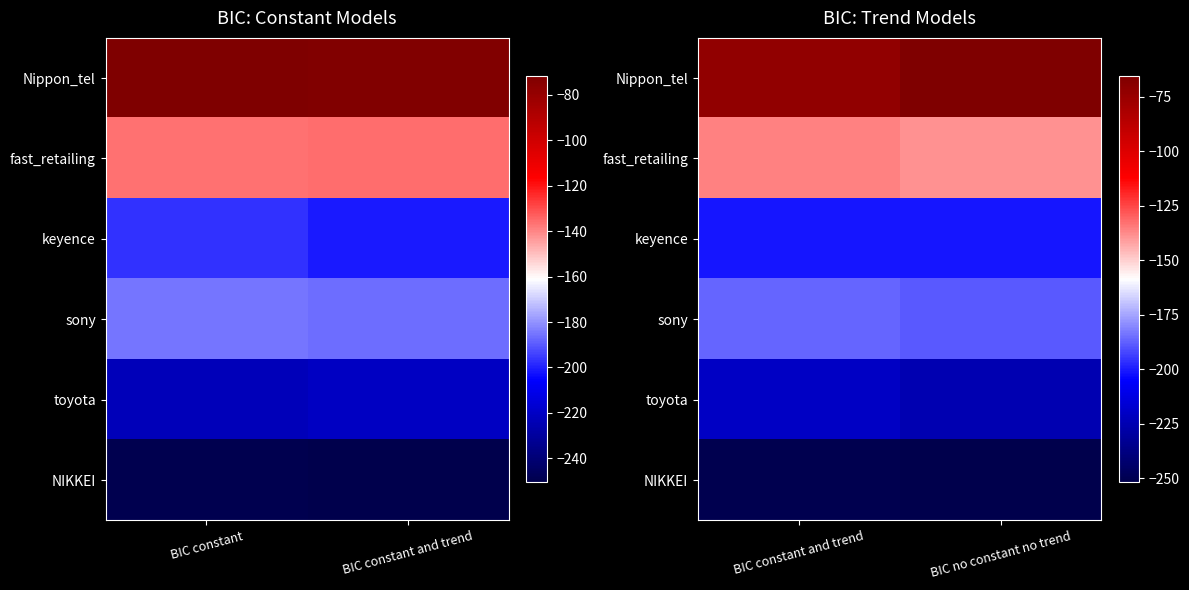

List the labels in order of NIKKEI value, smallest first.

BIC no constant no trend, BIC constant and trend